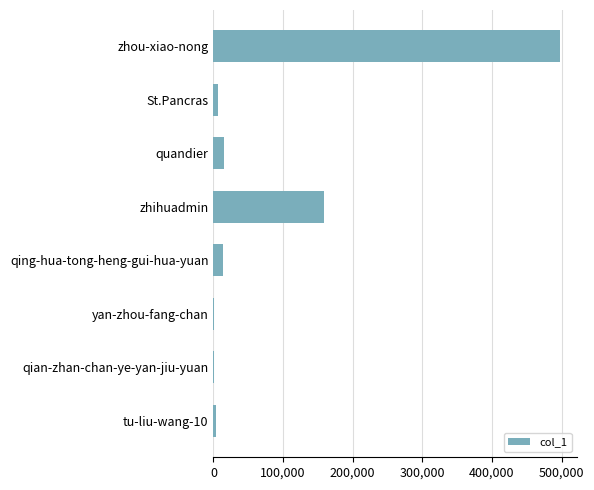

Where is the data nearest to the value 248799?

zhihuadmin